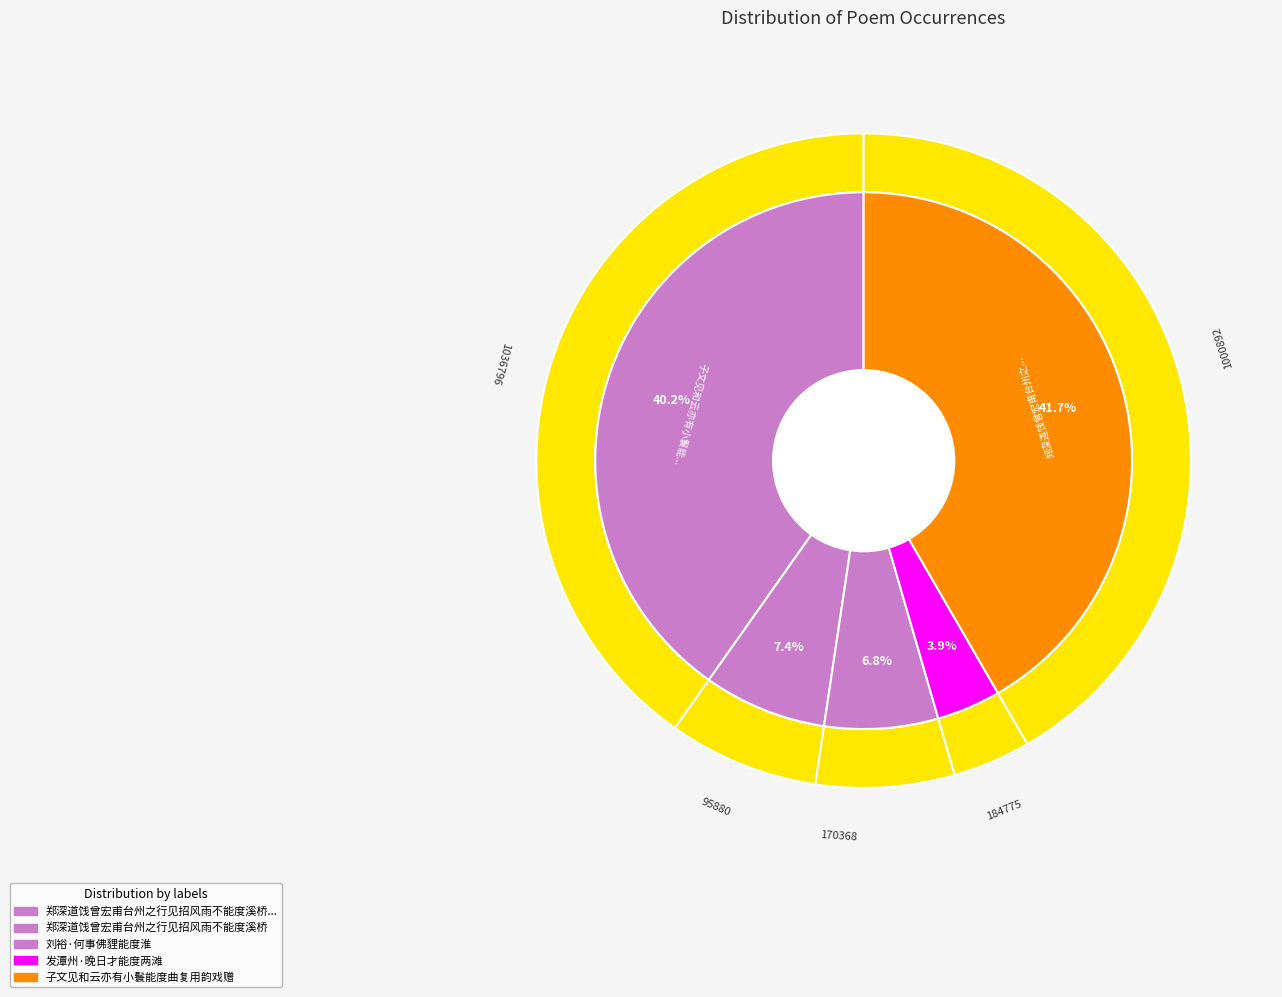

True or false: 子文见和云亦有小鬟能度曲复用韵戏赠 accounts for 27% of the total.

False